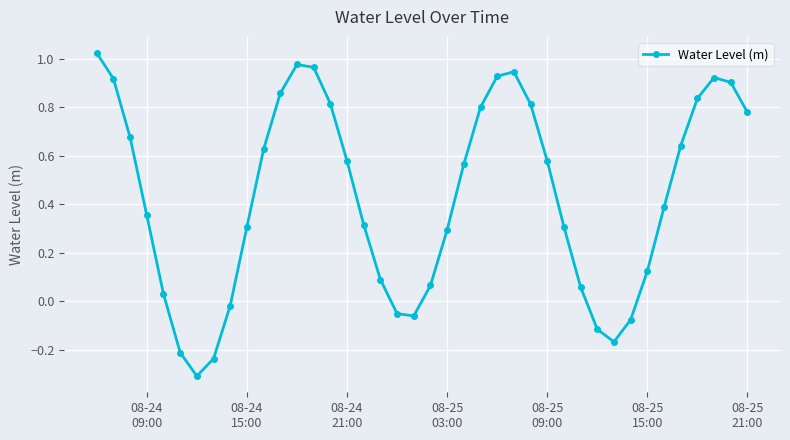

True or false: there are more than 2 points higher than both neighbors.

True